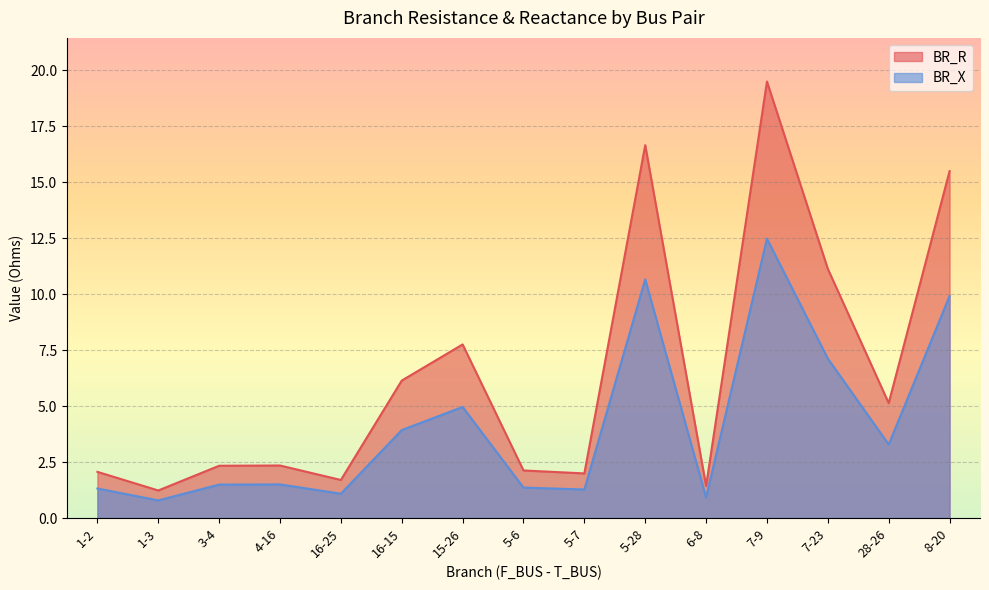

True or false: BR_X and BR_R intersect in this chart.

False